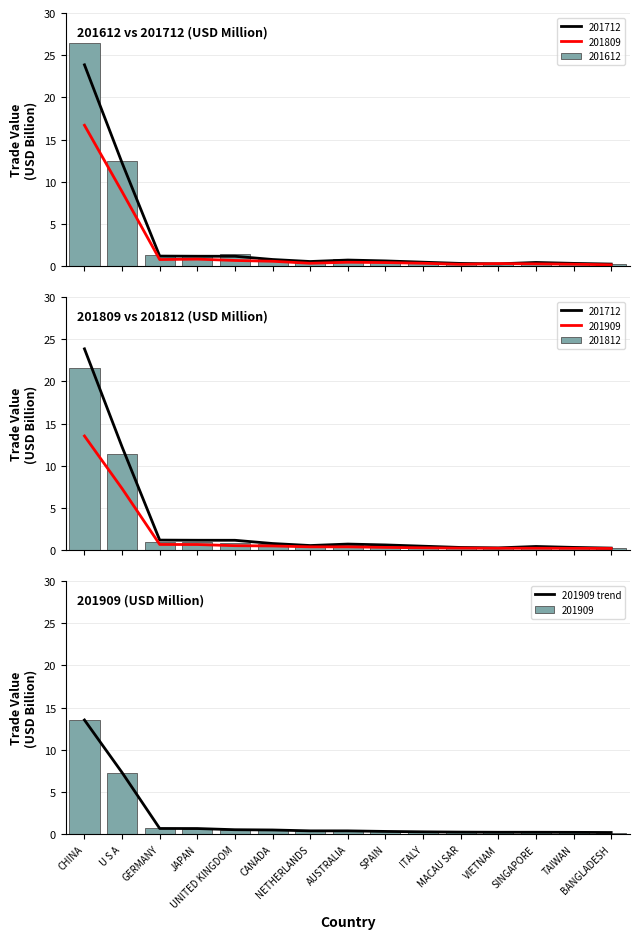

What is the average value?

1.7